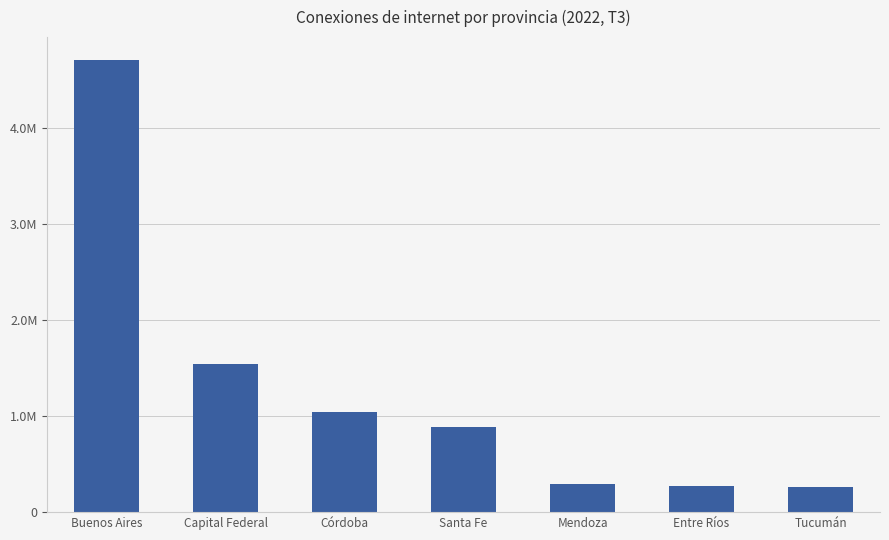

How many series are shown in this chart?

1